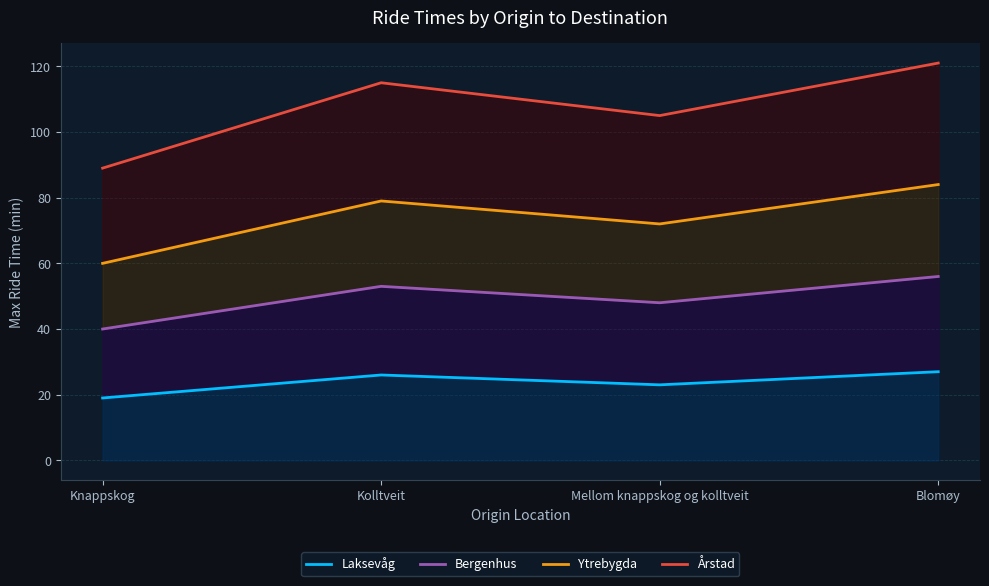

How many data points in Bergenhus are less than 53?

2